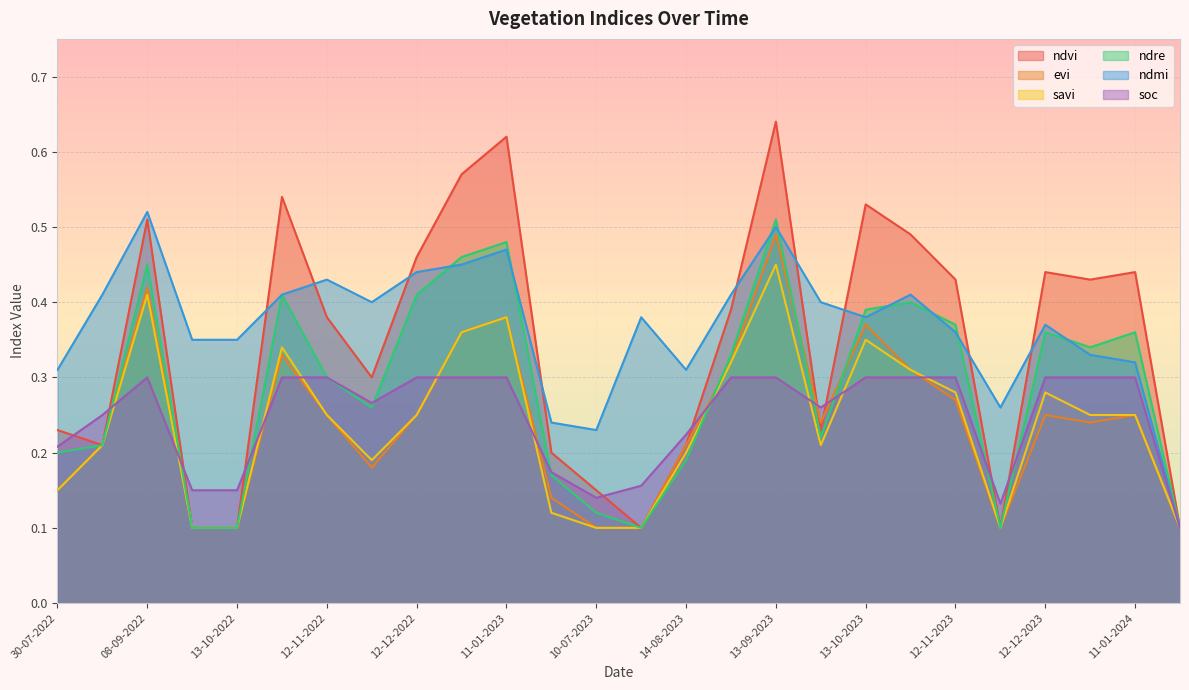

How many lines are shown in the chart?

6